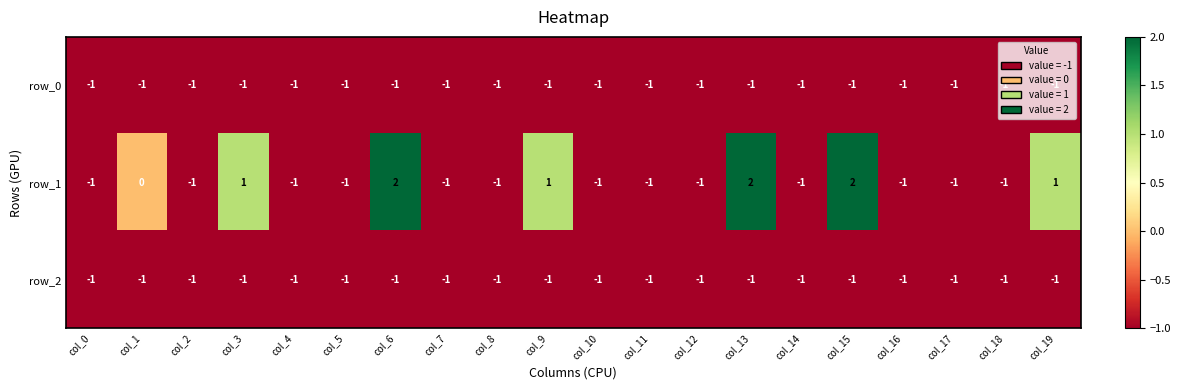

True or false: row_2 has a value of -1 at col_15.

True